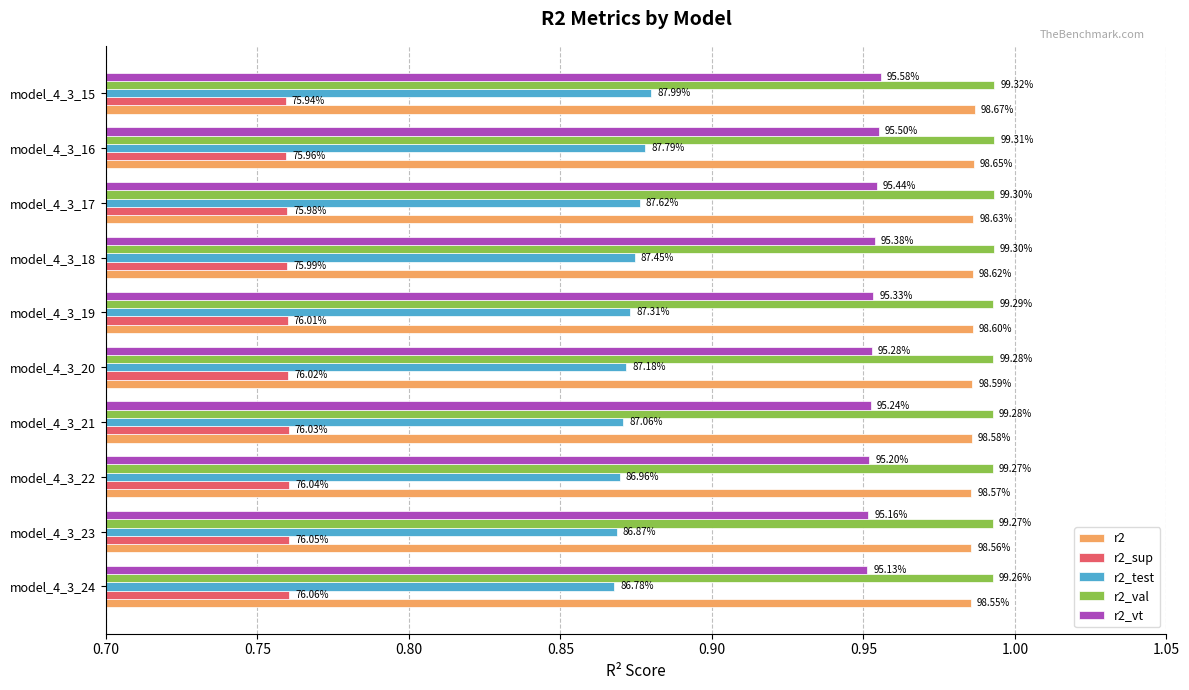

What are all the series names shown in the legend?

r2, r2_sup, r2_test, r2_val, r2_vt